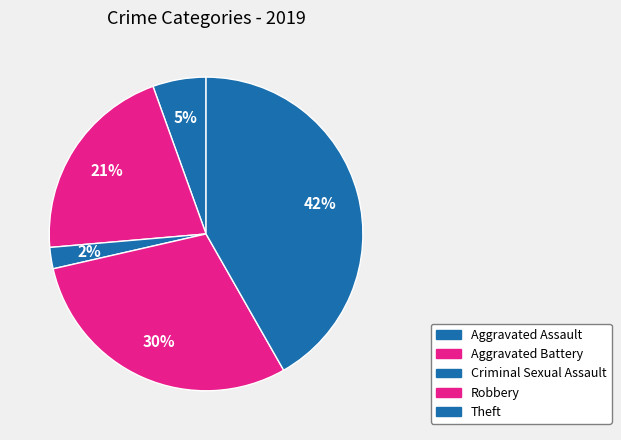

To the nearest percent, what is the difference between the Criminal Sexual Assault and Theft slice percentages?

40%